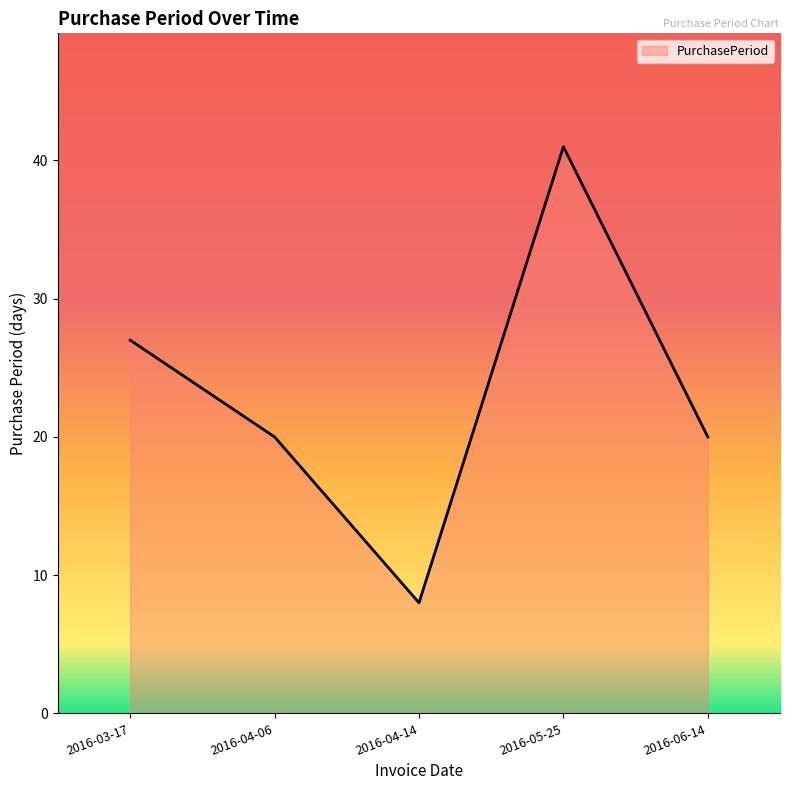

What is the sum of the values at 2016-03-17 and 2016-04-14?

35